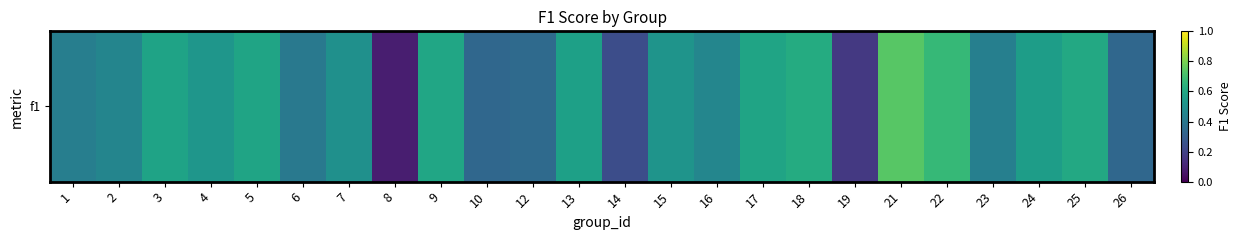

Read the value at 13.

0.6